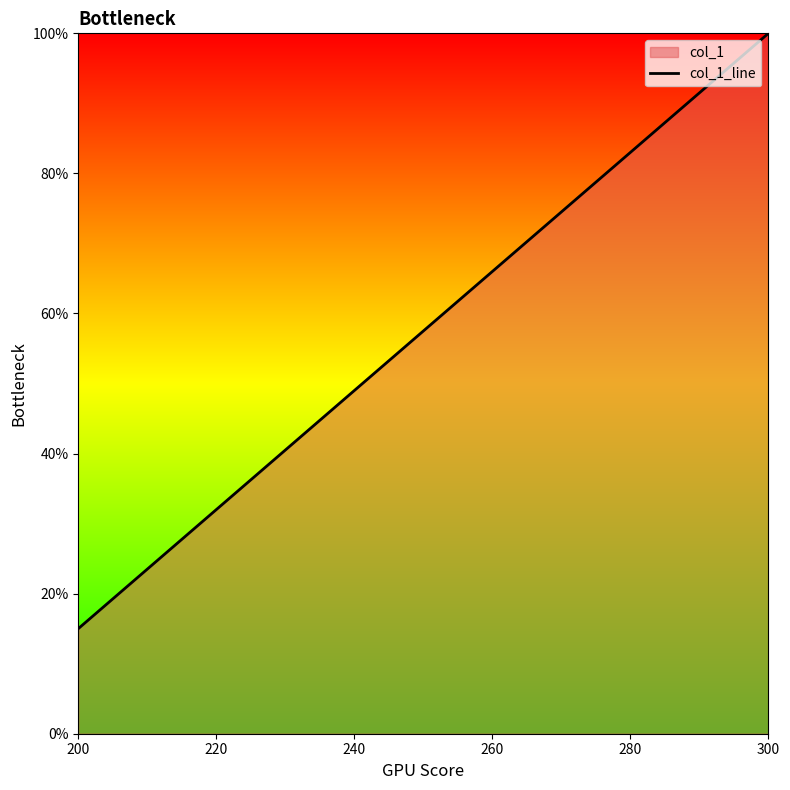

How many series are shown in this chart?

1